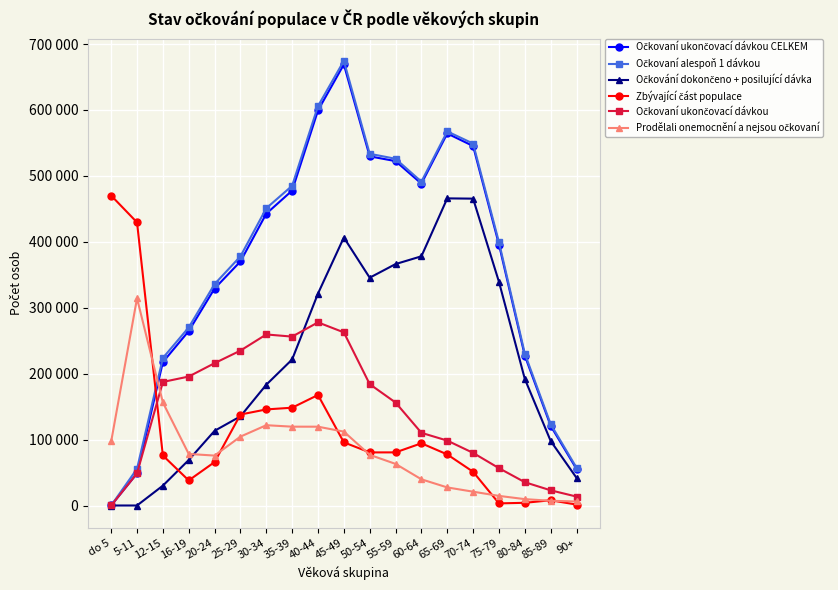

What is the sum of all Očkovaní ukončovací dávkou values?

2696043